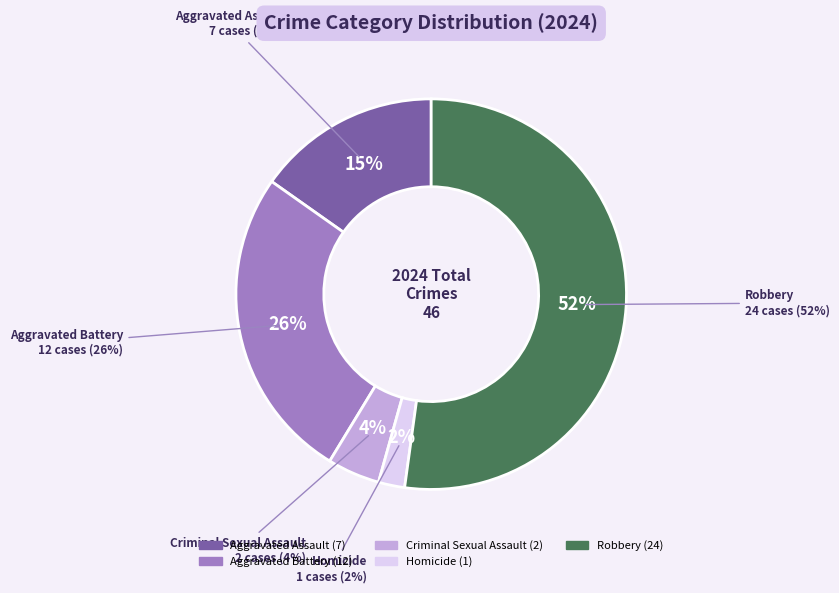

What percentage is NOT represented by Aggravated Battery?

73.9%